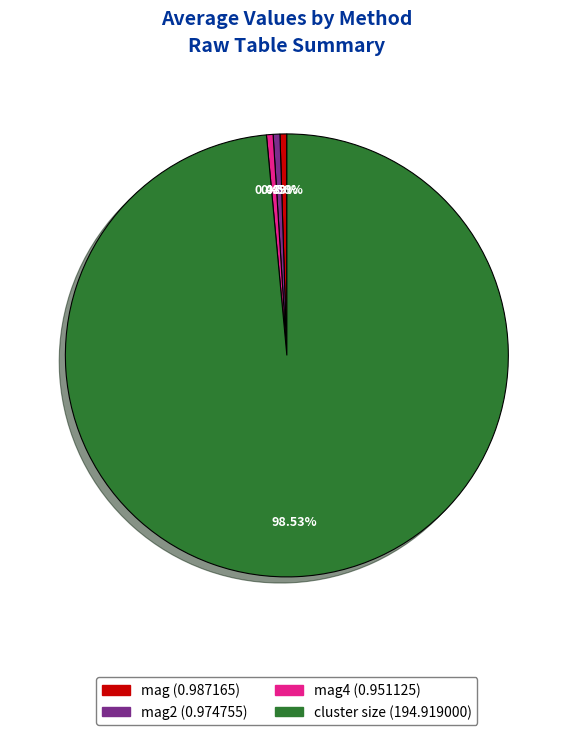

Is there a majority slice in this chart?

Yes